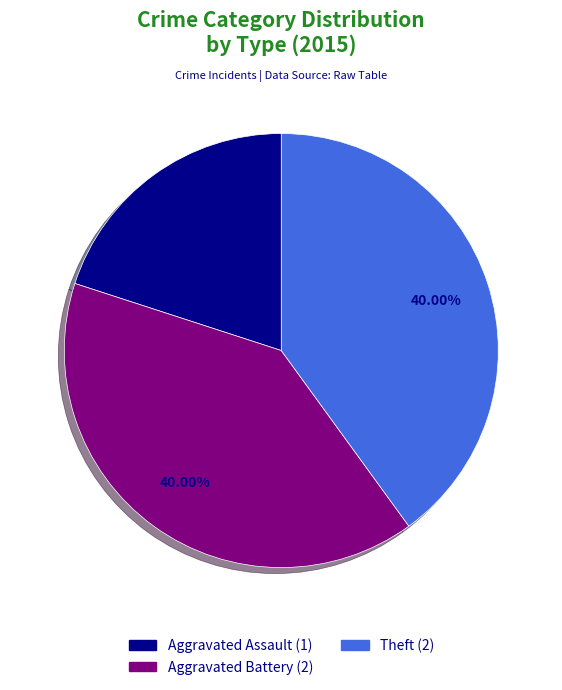

Is there any slice that represents more than half of the pie?

No